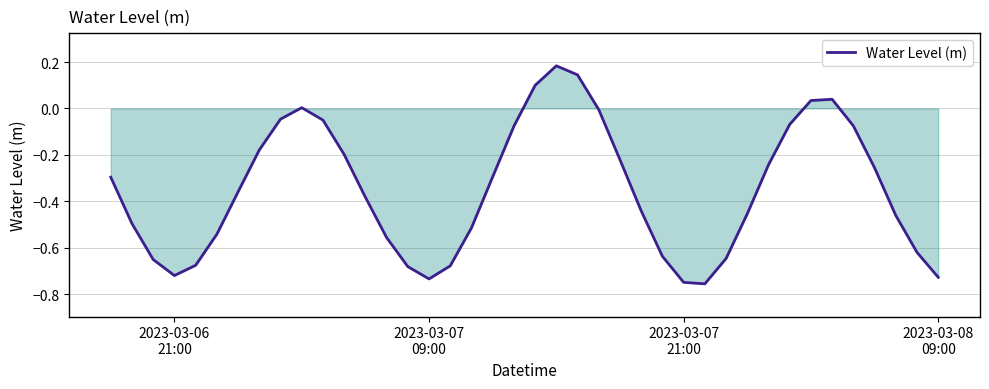

How many lines are shown in the chart?

1